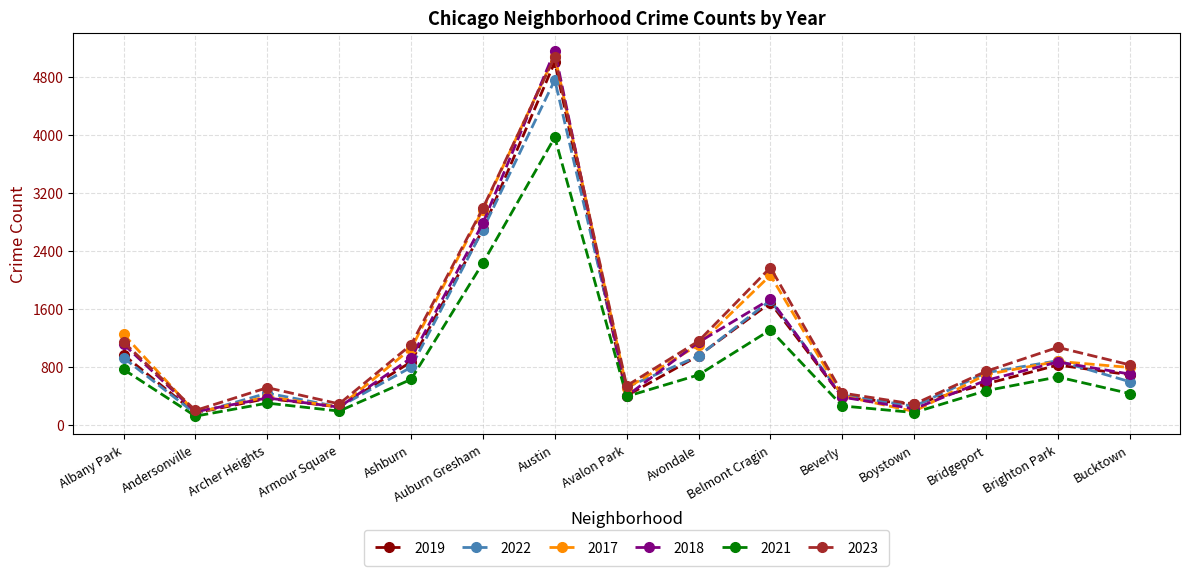

At which label does 2021 reach its minimum?

Andersonville